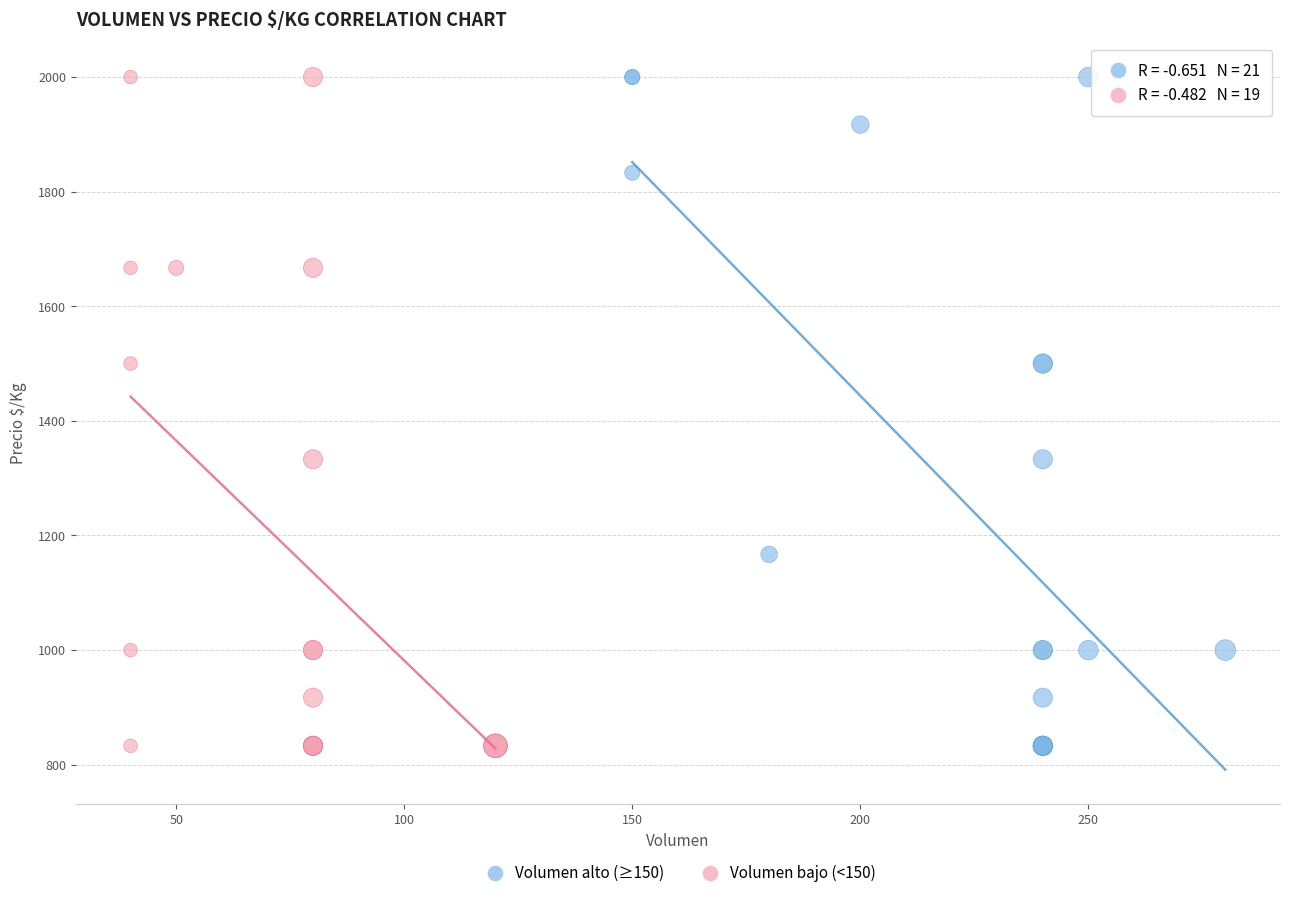

What are all the series names shown in the legend?

Volumen alto (≥150), Volumen bajo (<150)